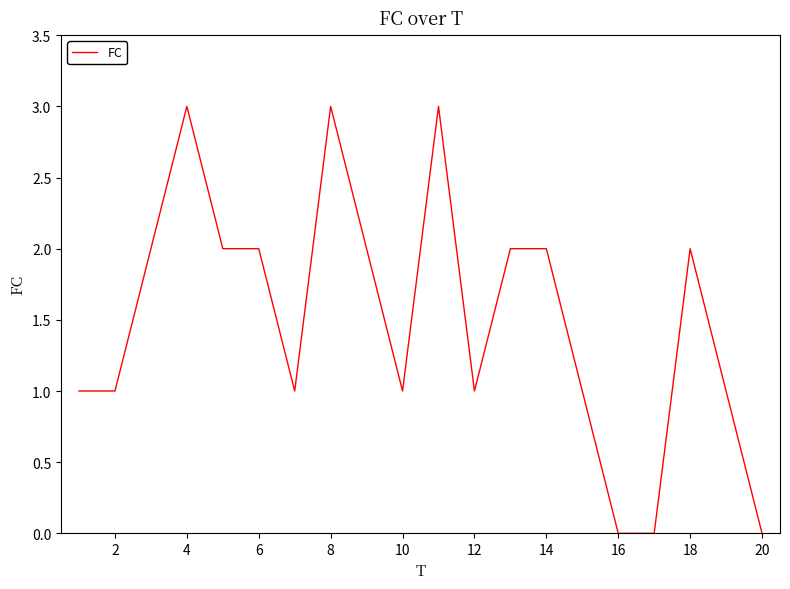

What is the difference between the maximum and minimum values?

3